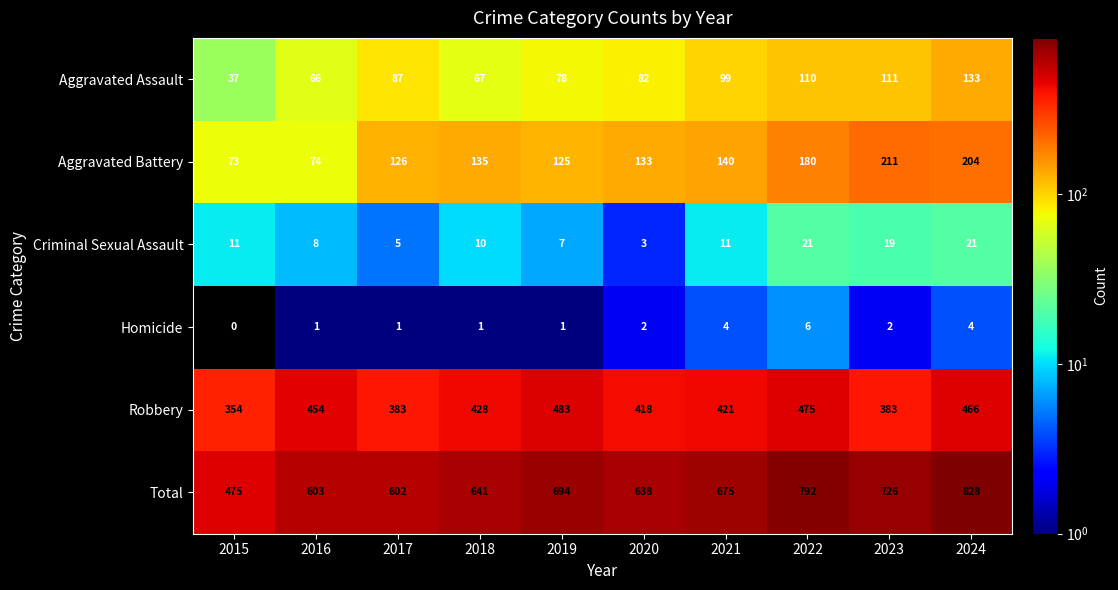

What is the total value across all series at 2024?

1656